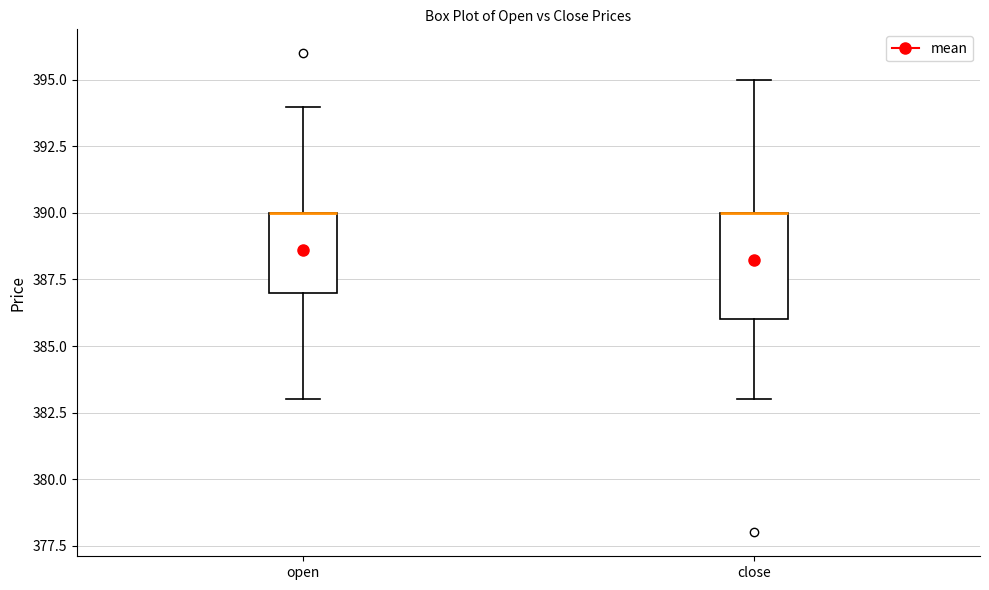

Reading left to right, transcribe this box plot: for each box, give where its median line is, the range the box spans, and where its two whiskers end, as read against the y-axis. The values are not printed on the chart, so give them approximately, as read against the axis.

open: median 390 (drawn on the box's upper edge), box 387 to 390, whiskers 383 to 394
close: median 390 (drawn on the box's upper edge), box 386 to 390, whiskers 383 to 395